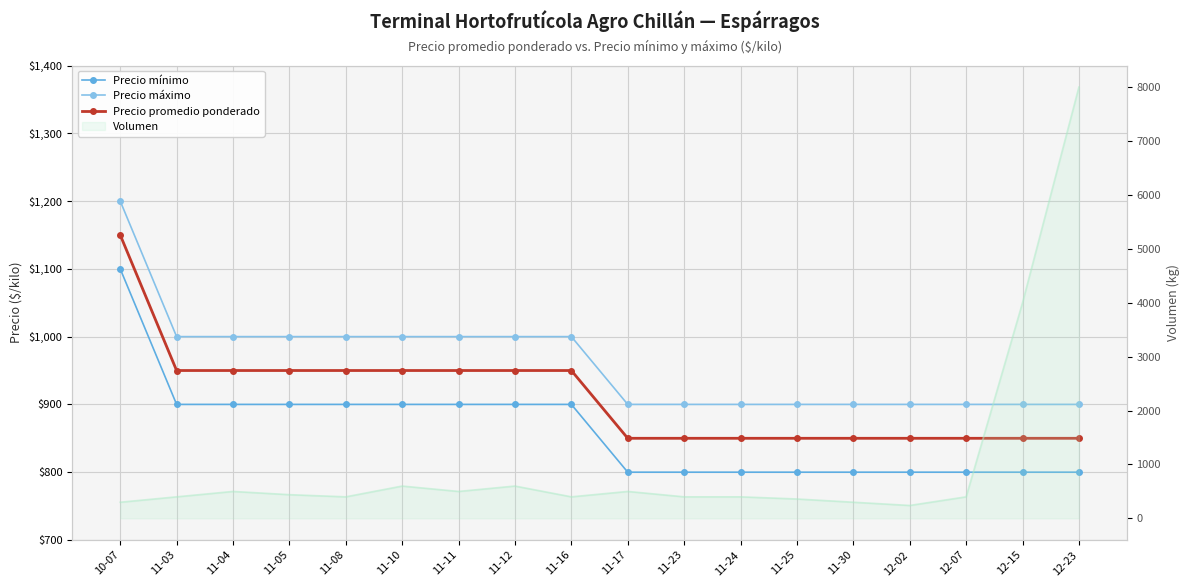

True or false: Precio máximo has more than 2 interior local peaks.

False